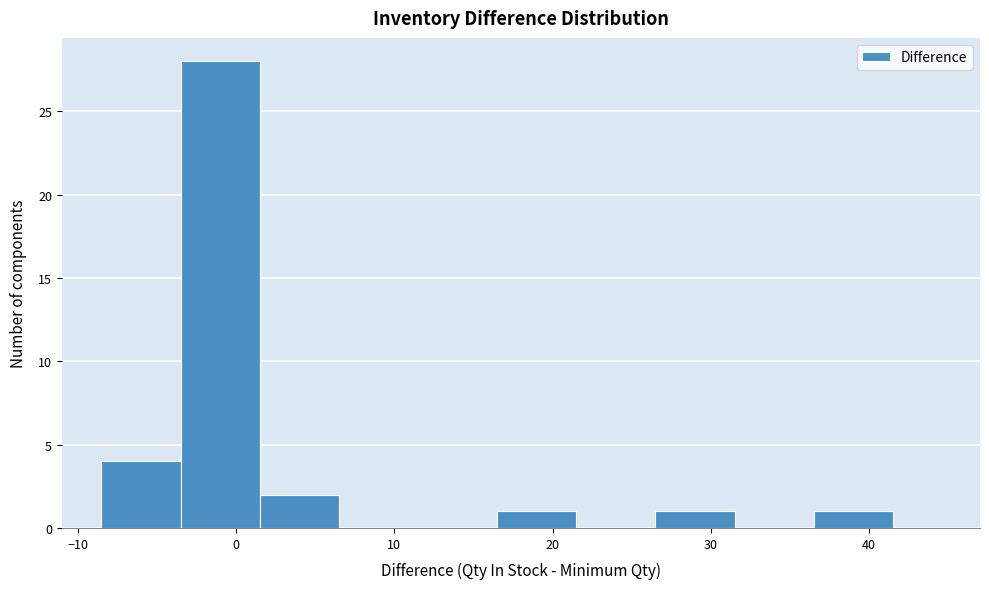

Reading left to right, list every bar in this chart as the range it spans on the x-axis followed by its height. Neither the bar edges nor the heights are printed on the chart, so give them approximately, as read against the axes.

-8.5 to -3.5: 4
-3.5 to 1.5: 28
1.5 to 6.5: 2
6.5 to 11.5: 0
11.5 to 16.5: 0
16.5 to 21.5: 1
21.5 to 26.5: 0
26.5 to 31.5: 1
31.5 to 36.5: 0
36.5 to 41.5: 1